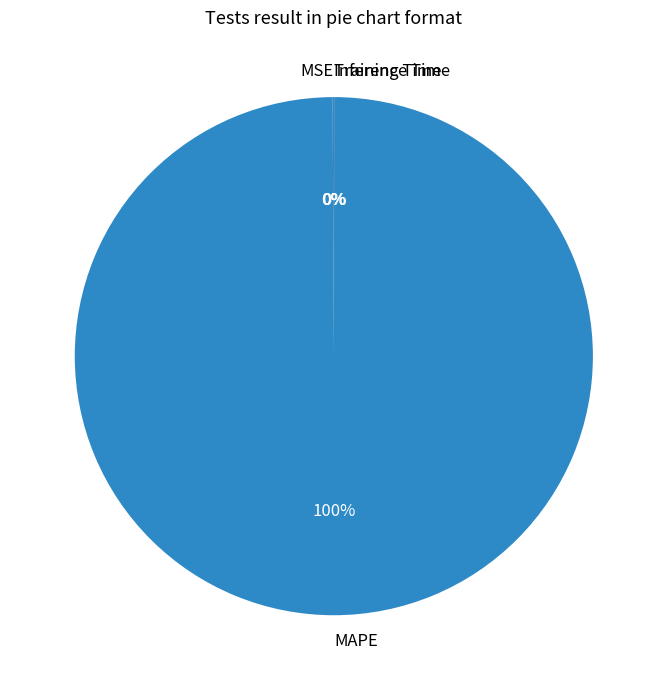

Which category has the biggest portion of the pie?

MAPE